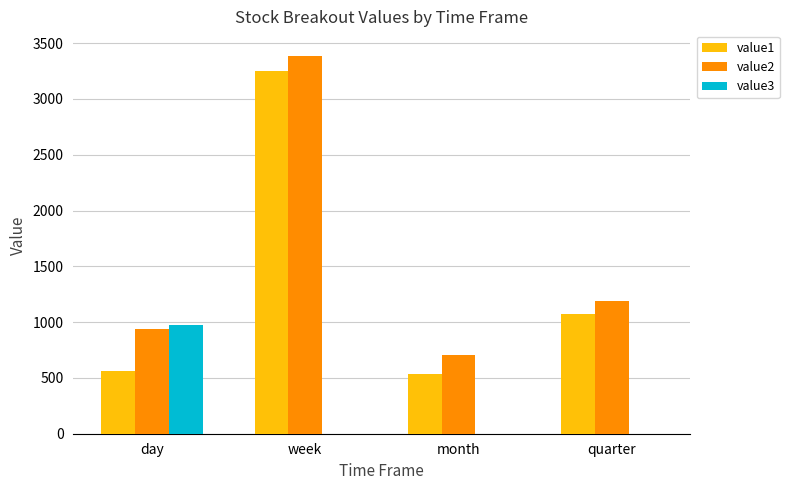

Reading left to right, list all the values displayed in this chart.

value1: day=565.3	week=3254.3	month=531.4	quarter=1075.7
value2: day=941.0	week=3386.3	month=706.4	quarter=1184.8
value3: day=971.9	week=0.0	month=0.0	quarter=0.0